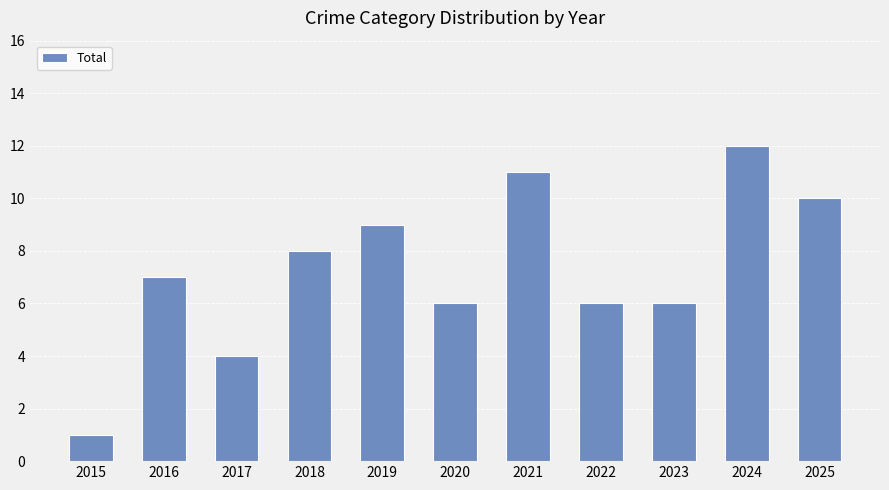

Are the bars horizontal?

No